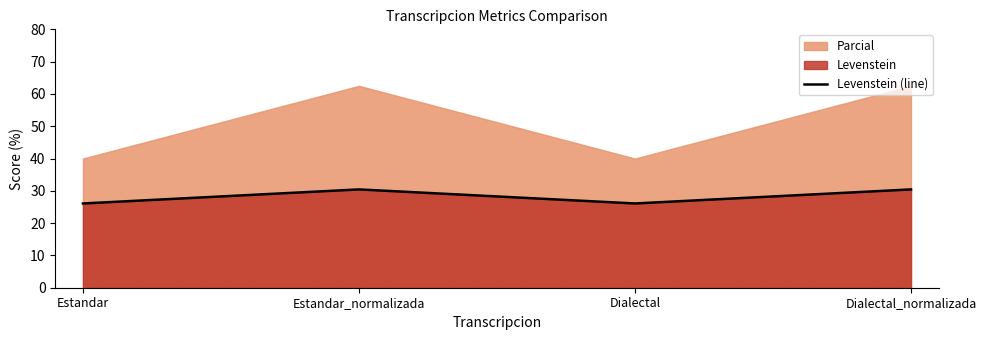

Rank the categories by value from highest to lowest.

Estandar_normalizada, Dialectal_normalizada, Estandar, Dialectal